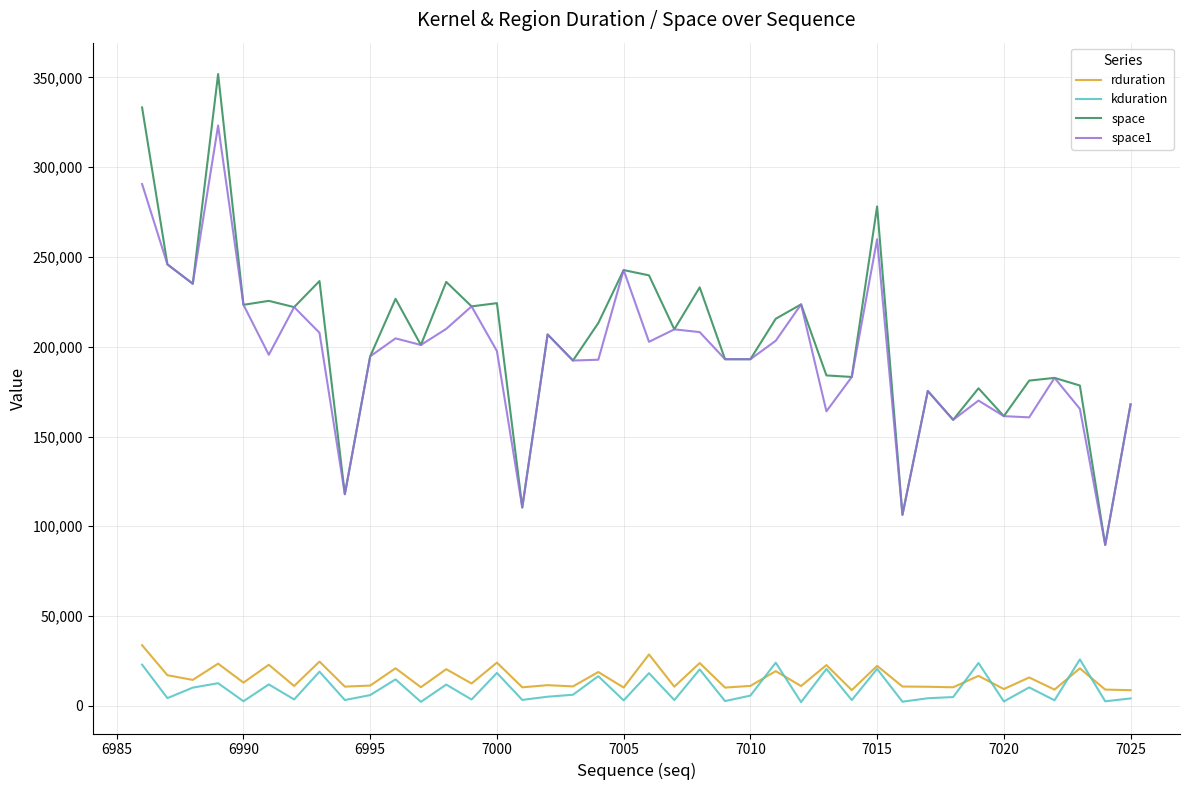

Count the number of data series in this chart.

4